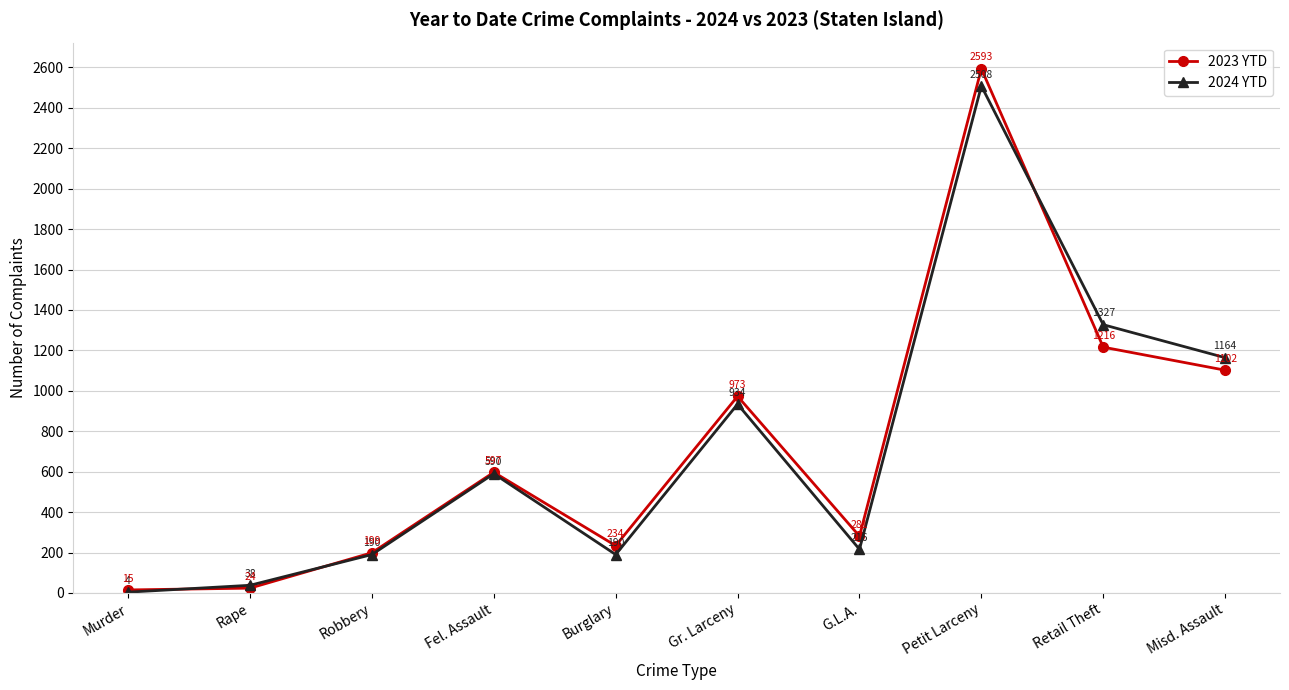

Reading right to left, extract all data points from this chart.

2023 YTD: Misd. Assault=1102	Retail Theft=1216	Petit Larceny=2593	G.L.A.=281	Gr. Larceny=973	Burglary=234	Fel. Assault=597	Robbery=199	Rape=24	Murder=15
2024 YTD: Misd. Assault=1164	Retail Theft=1327	Petit Larceny=2508	G.L.A.=216	Gr. Larceny=934	Burglary=190	Fel. Assault=590	Robbery=190	Rape=38	Murder=4